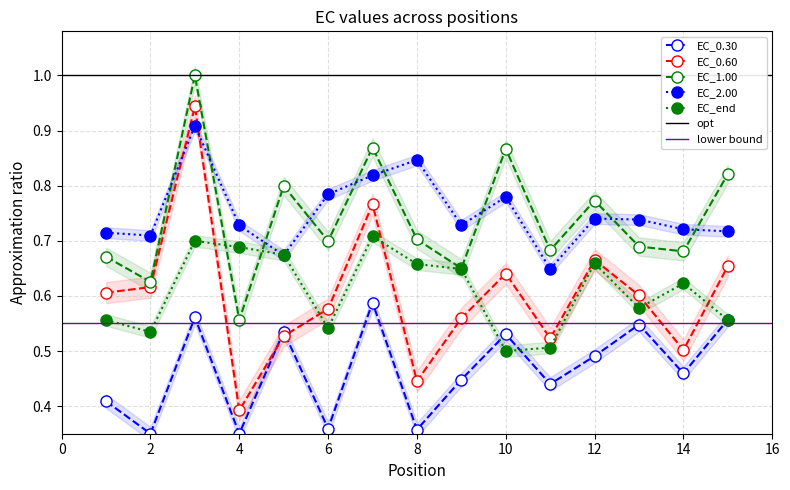

Reading right to left, list all the values displayed in this chart.

EC_0.30: 0.6	0.5	0.5	0.5	0.4	0.5	0.4	0.4	0.6	0.4	0.5	0.3	0.6	0.4	0.4
EC_0.60: 0.7	0.5	0.6	0.7	0.5	0.6	0.6	0.4	0.8	0.6	0.5	0.4	0.9	0.6	0.6
EC_1.00: 0.8	0.7	0.7	0.8	0.7	0.9	0.6	0.7	0.9	0.7	0.8	0.6	1.0	0.6	0.7
EC_2.00: 0.7	0.7	0.7	0.7	0.6	0.8	0.7	0.8	0.8	0.8	0.7	0.7	0.9	0.7	0.7
EC_end: 0.6	0.6	0.6	0.7	0.5	0.5	0.6	0.7	0.7	0.5	0.7	0.7	0.7	0.5	0.6